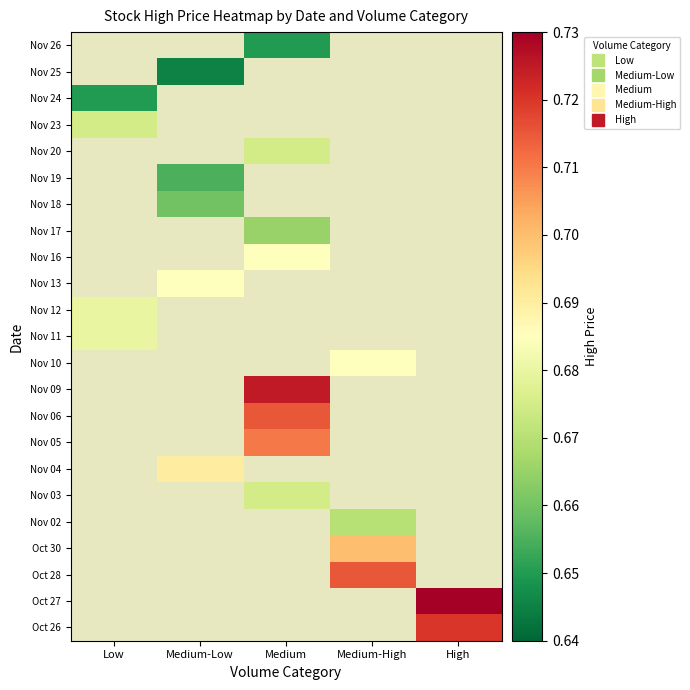

How many positive values does the Nov 05 series have?

1